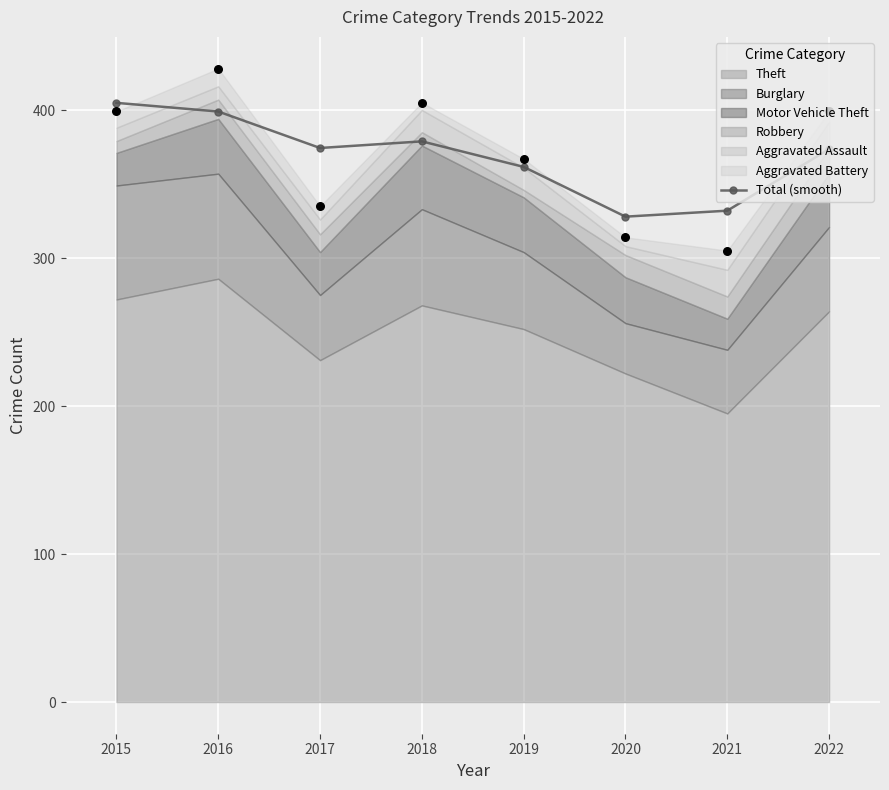

Between 2017 and 2021, which is larger?

2017